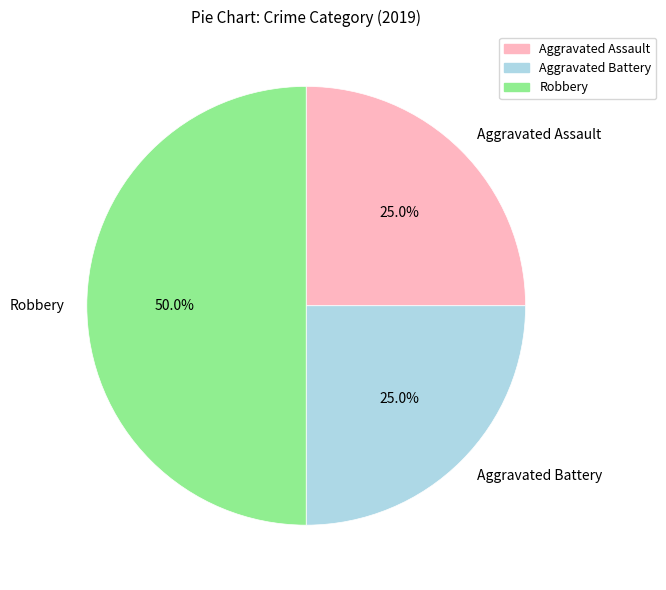

The Aggravated Assault slice represents 16% of the pie. True or false?

False